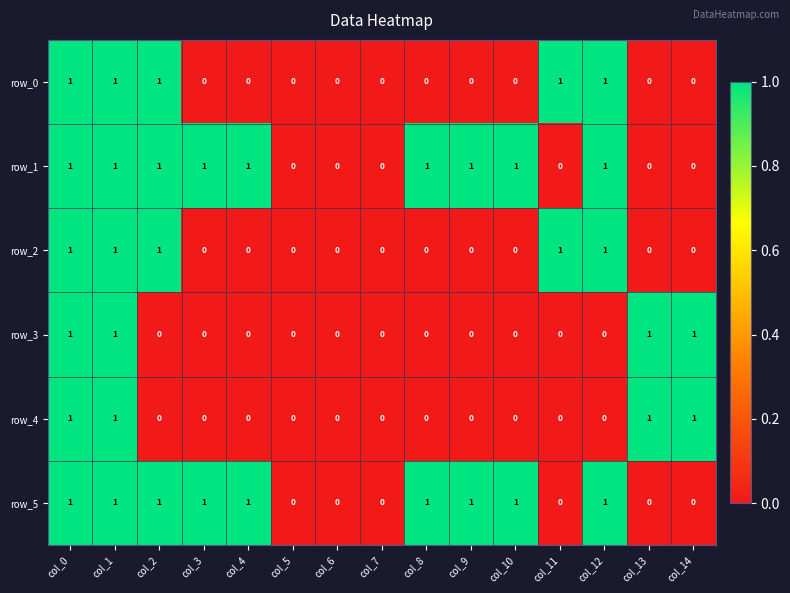

What is the sum of all row_2 values?

5